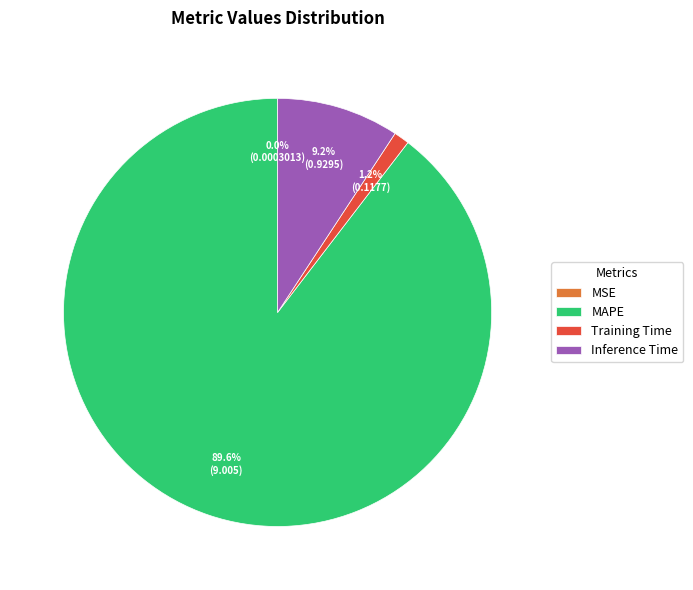

Is there any slice that represents more than half of the pie?

Yes